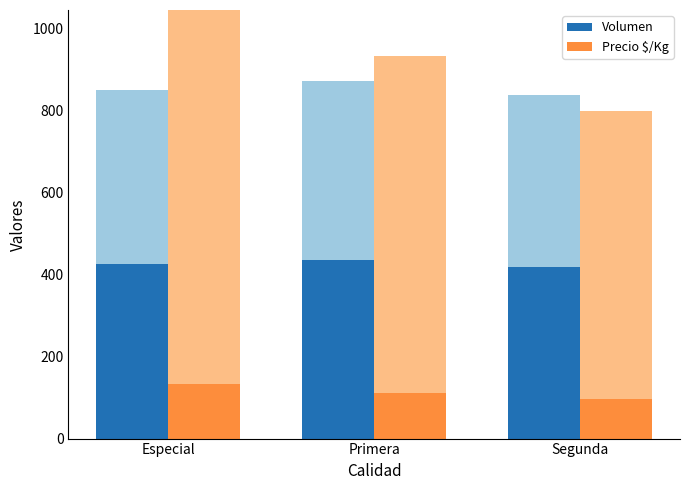

True or false: Precio $/Kg has a value of 132.0 at Especial.

True